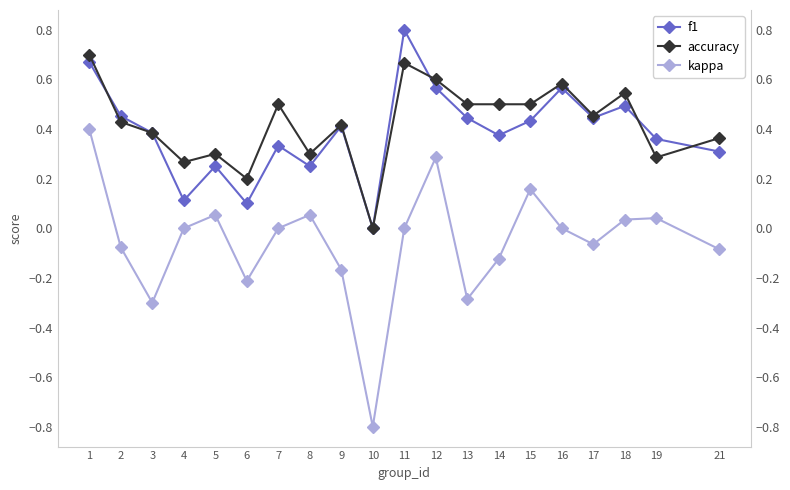

At how many categories does at least one series exceed 0?

19